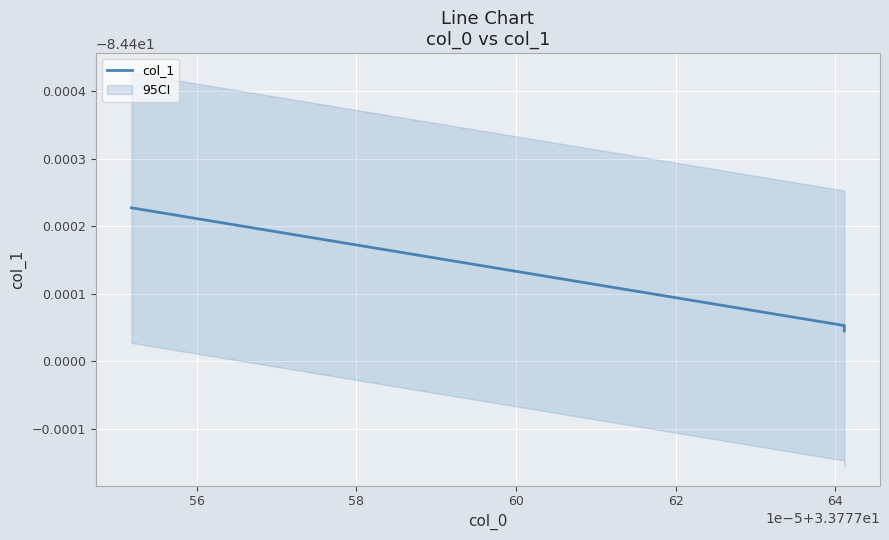

The chart shows a value of -110.0 at 58. True or false?

False